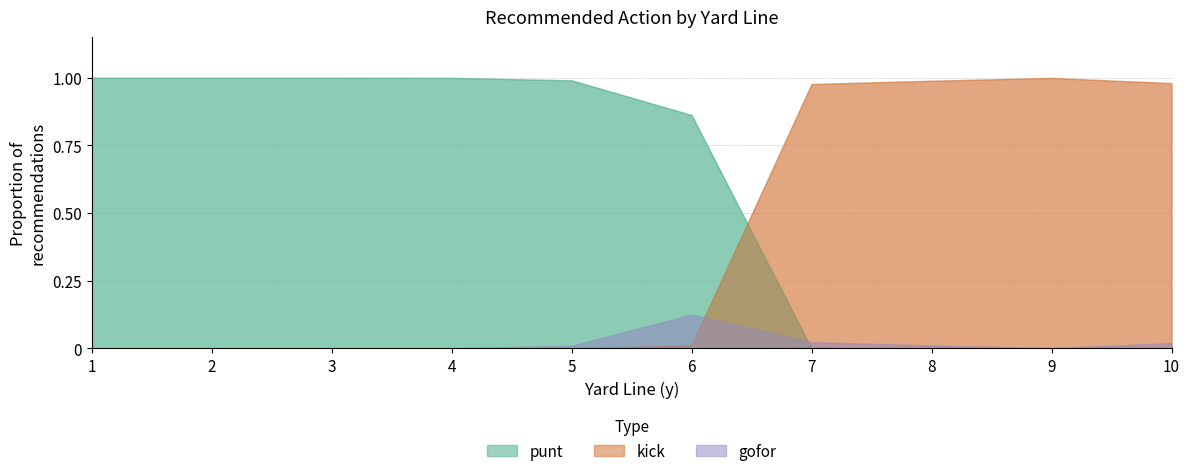

Rank the series at 4 from highest to lowest value.

punt, gofor, kick